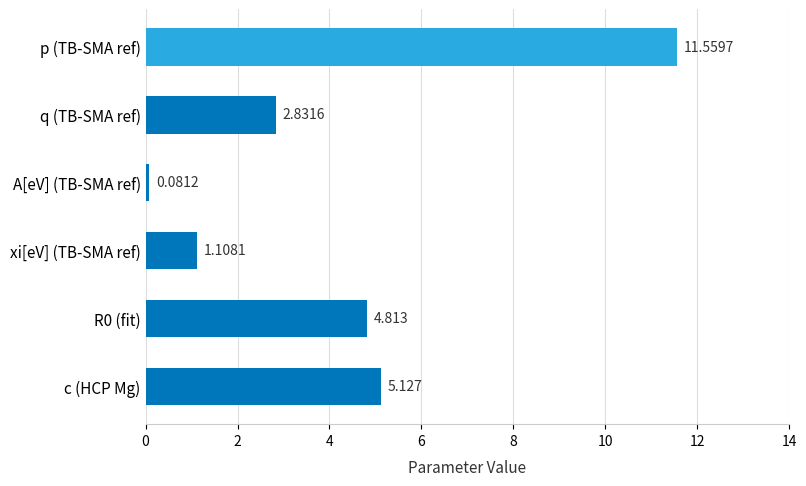

The chart shows a value of 4.8 at R0 (fit). True or false?

True